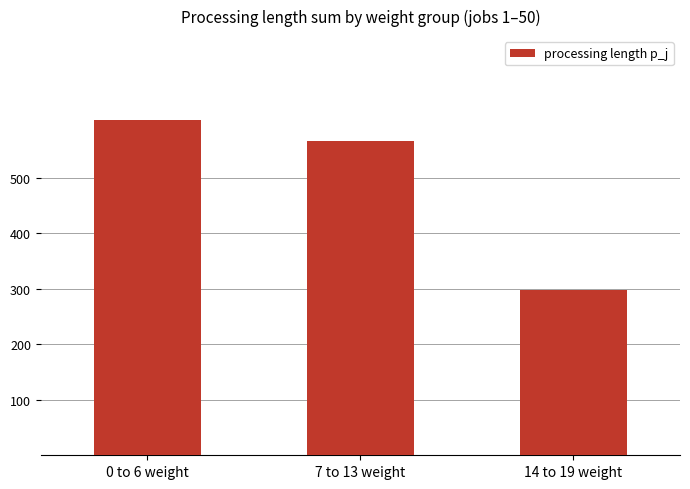

What is the sum of the values at 0 to 6 weight and 14 to 19 weight?

902